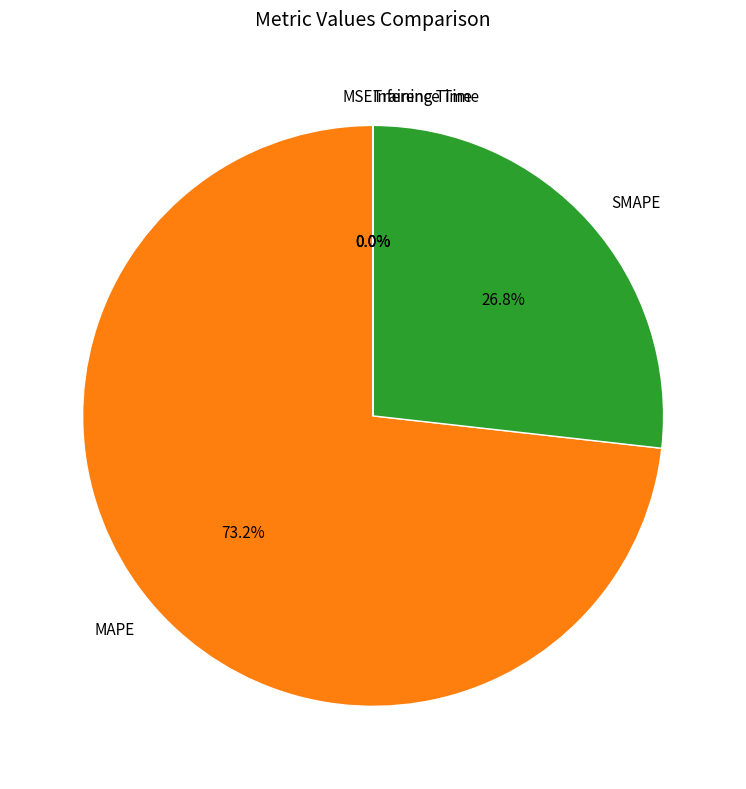

Does SMAPE represent more than half of the total?

No